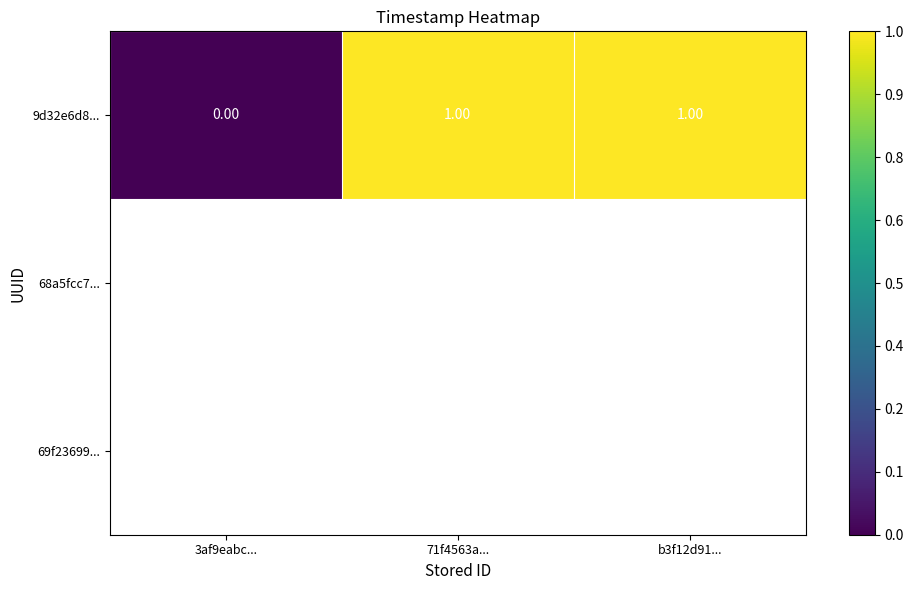

How many data points in 9d32e6d8... are less than 1?

1